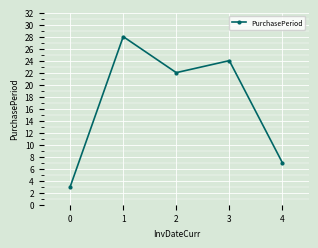

How many points are lower than both their immediate neighbors (excluding endpoints)?

1